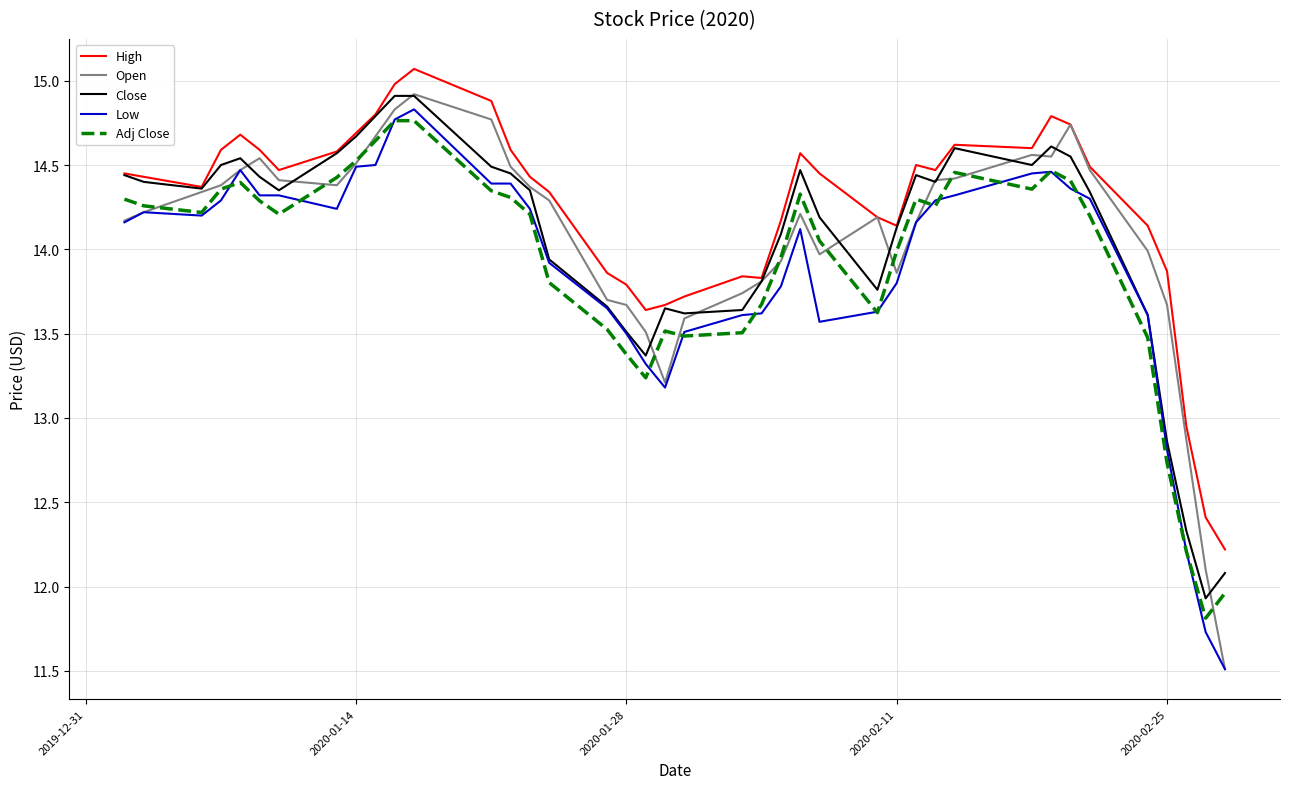

Which series has the largest range (max minus min)?

Open